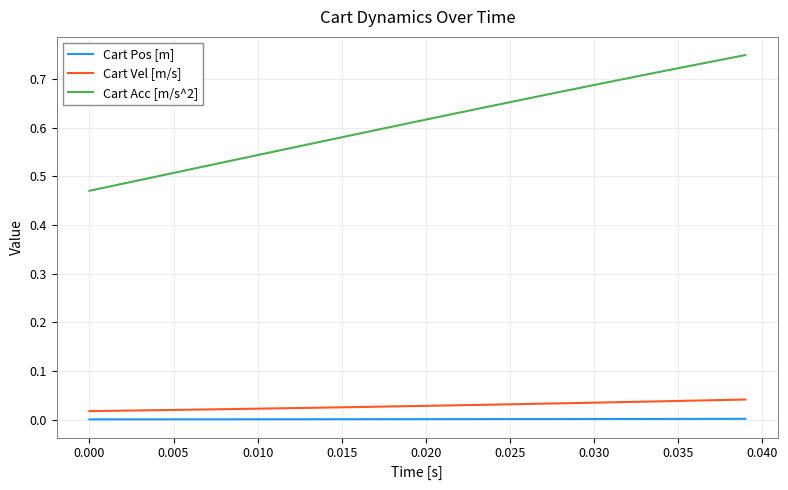

Which series has the largest range (max minus min)?

Cart Acc [m/s^2]